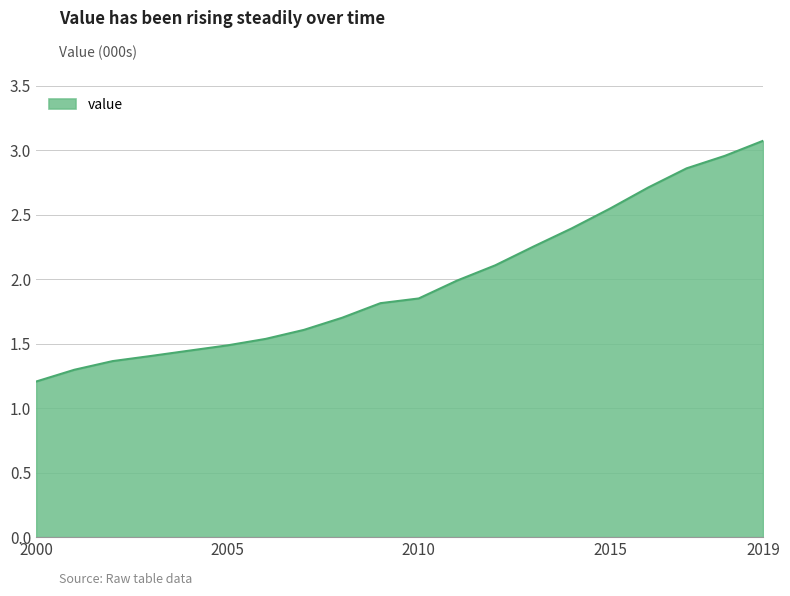

What is the greatest value displayed?

3.1